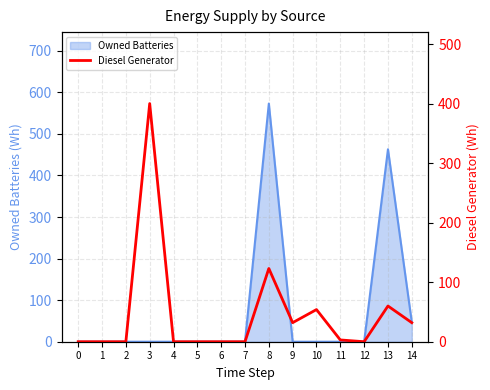

The value at 14 is 32. True or false?

True